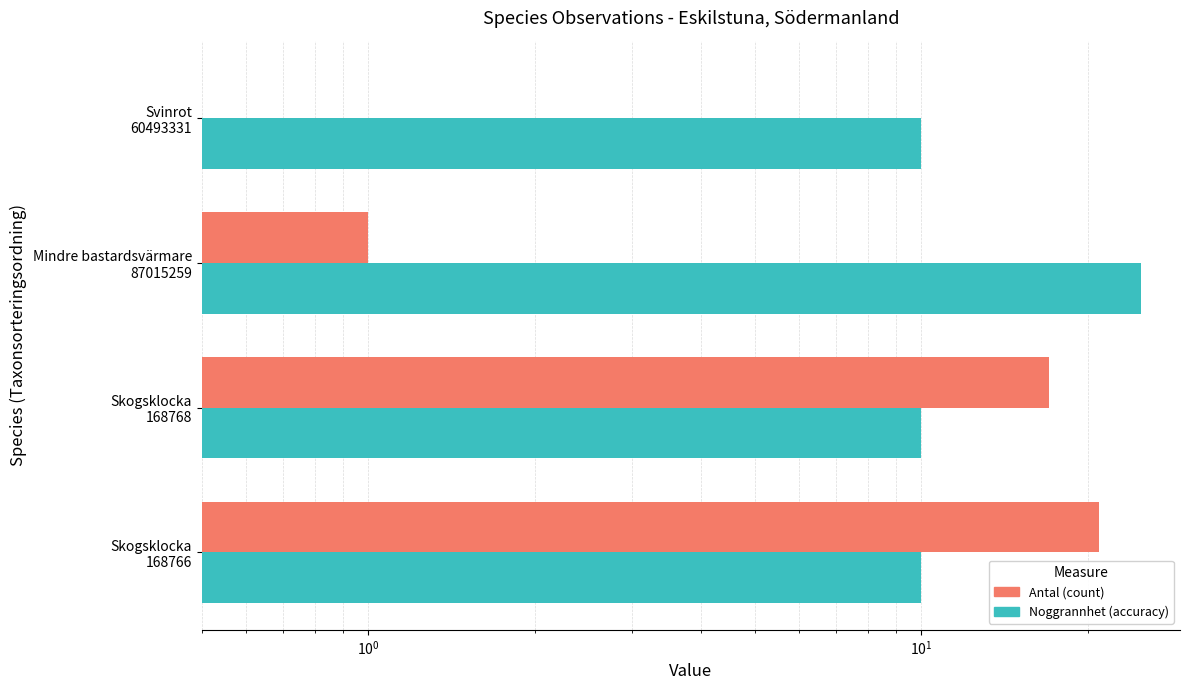

What are all the series names shown in the legend?

Antal, Noggrannhet